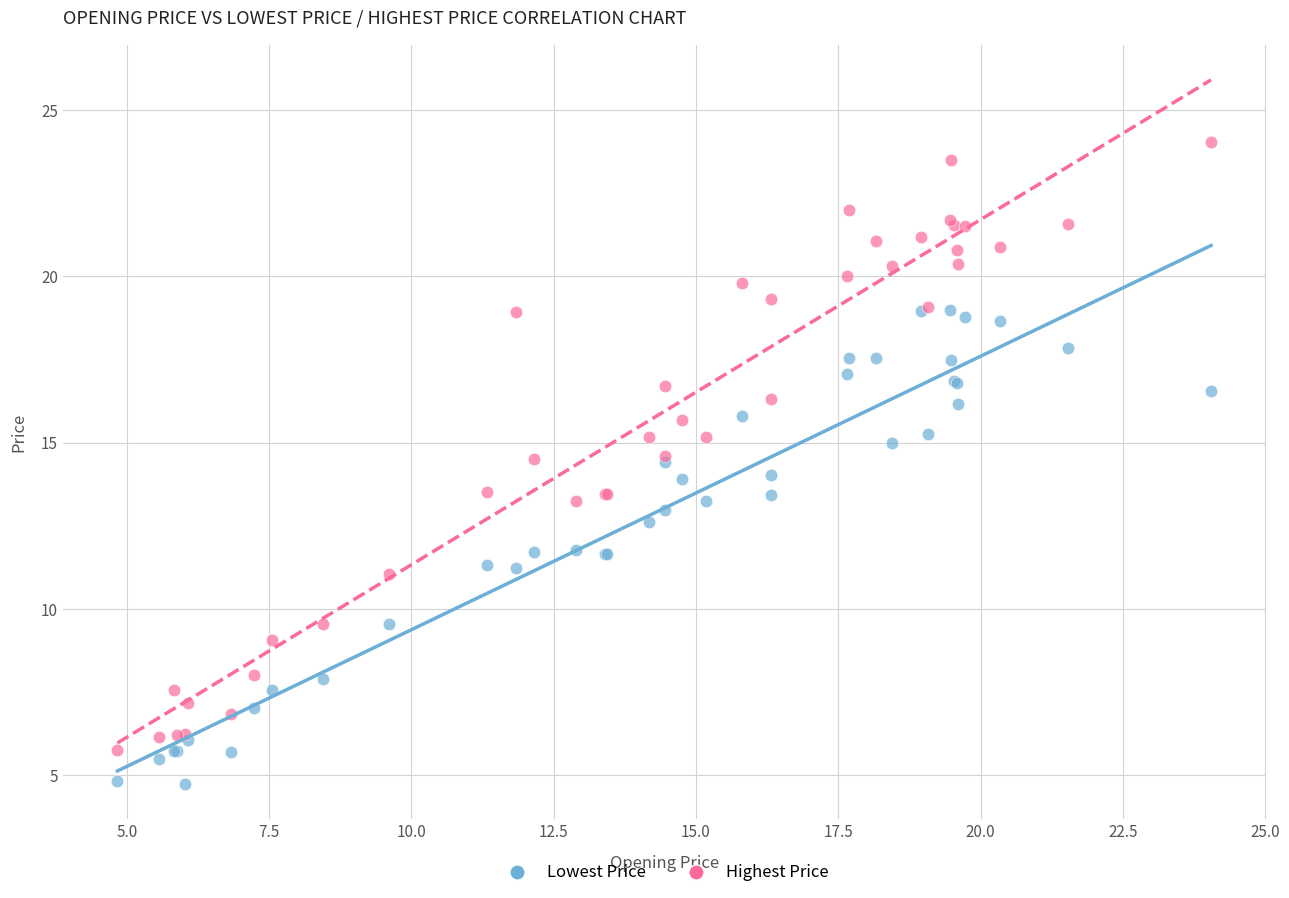

Which series has the largest Y range (max minus min)?

Highest Price